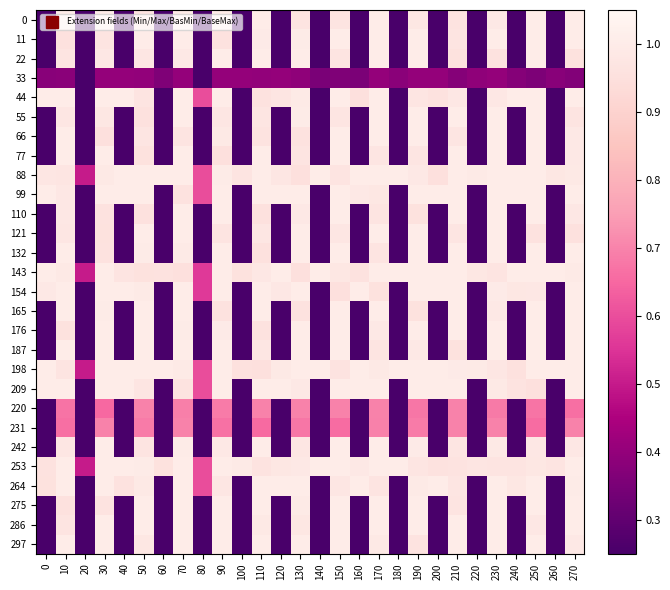

What is the total value across all series at 50?

26.4